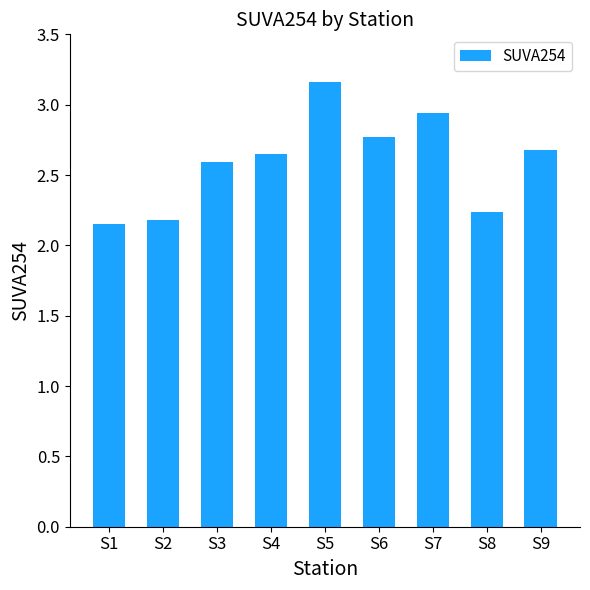

What is the ratio of the value at S5 to the value at S4?

1.2